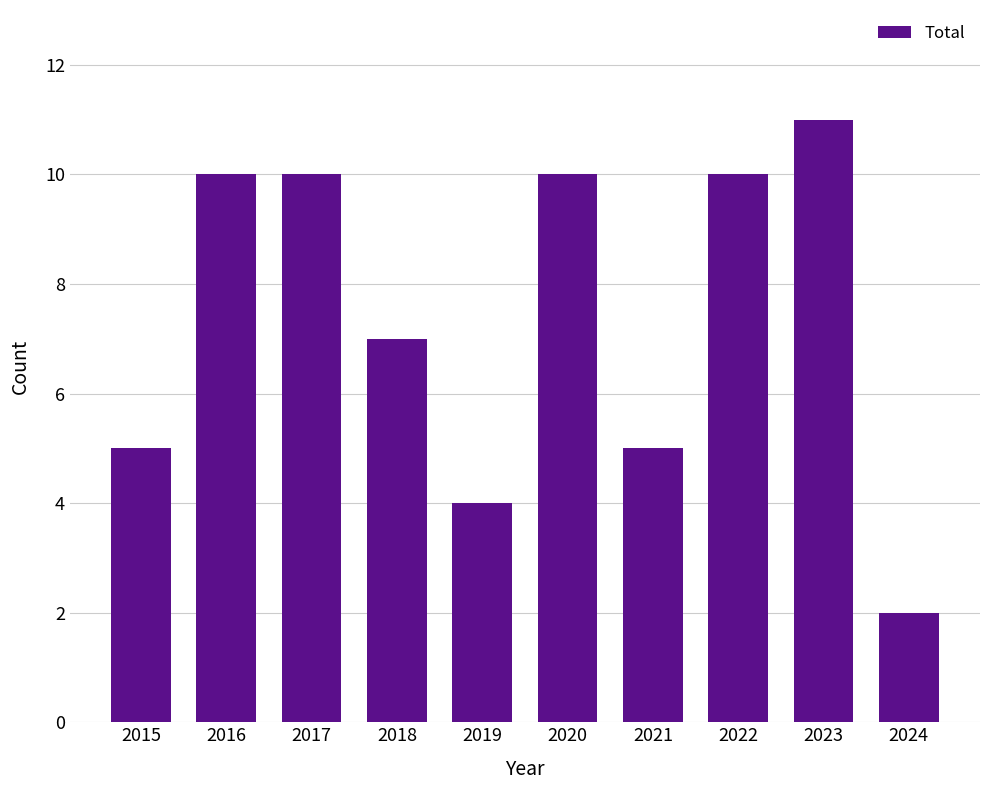

Is it true that the value at 2018 is 7?

True